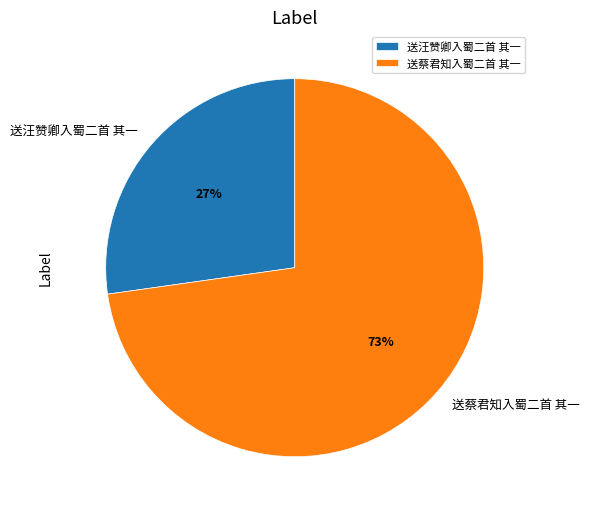

Which category has the smallest portion of the pie?

送汪赞卿入蜀二首 其一